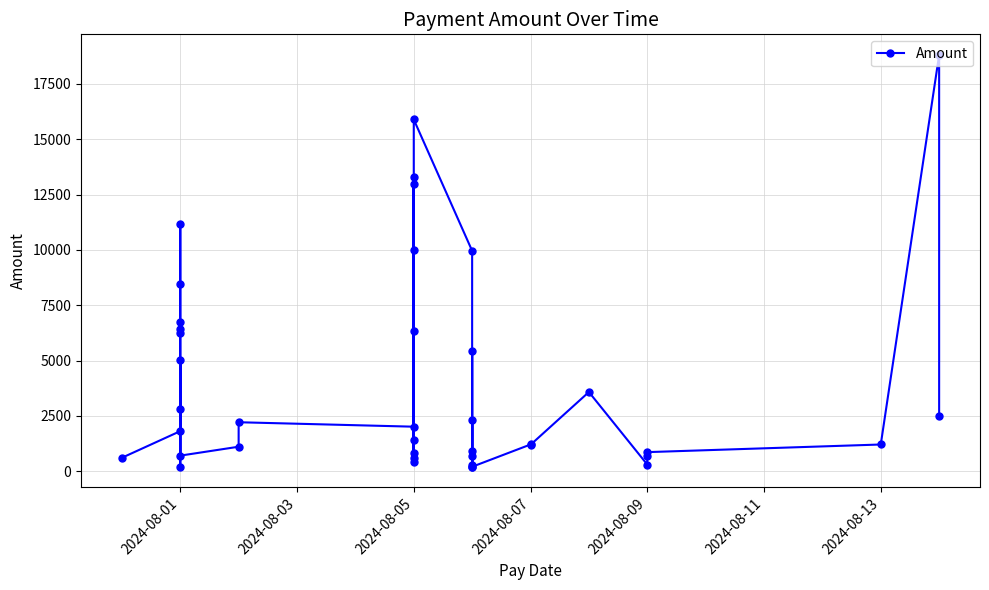

True or false: the data has more than 0 interior local peaks.

True